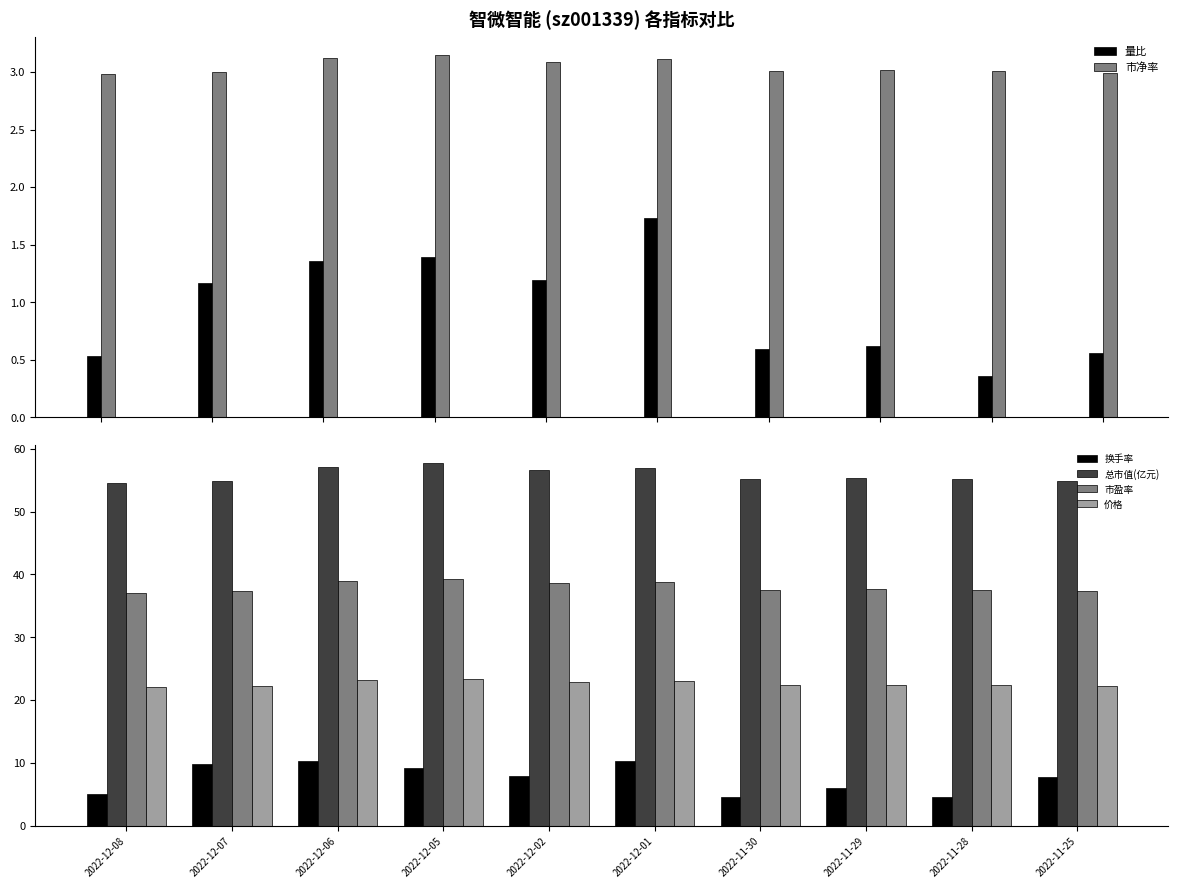

What is the label of the 8th bar from the left?

2022-11-29